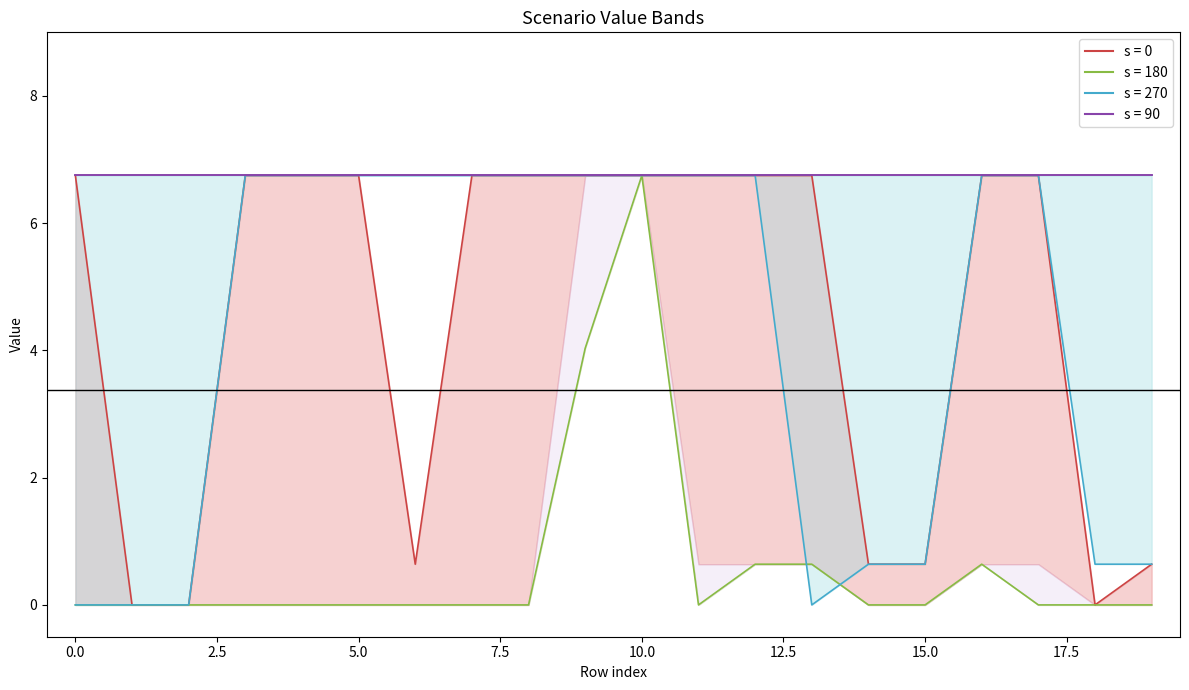

What is the highest value of the Scen_3 series?

6.8